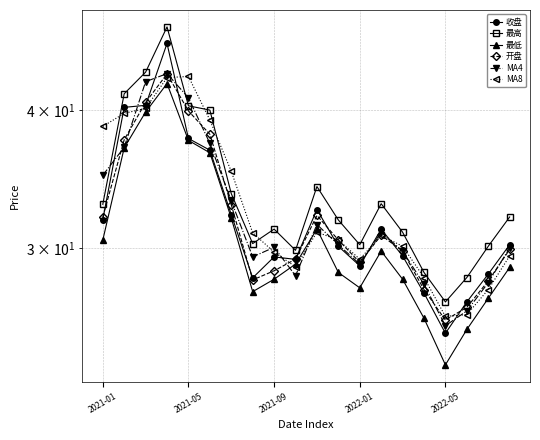

How many intersections are there between MA4 and 收盘?

9